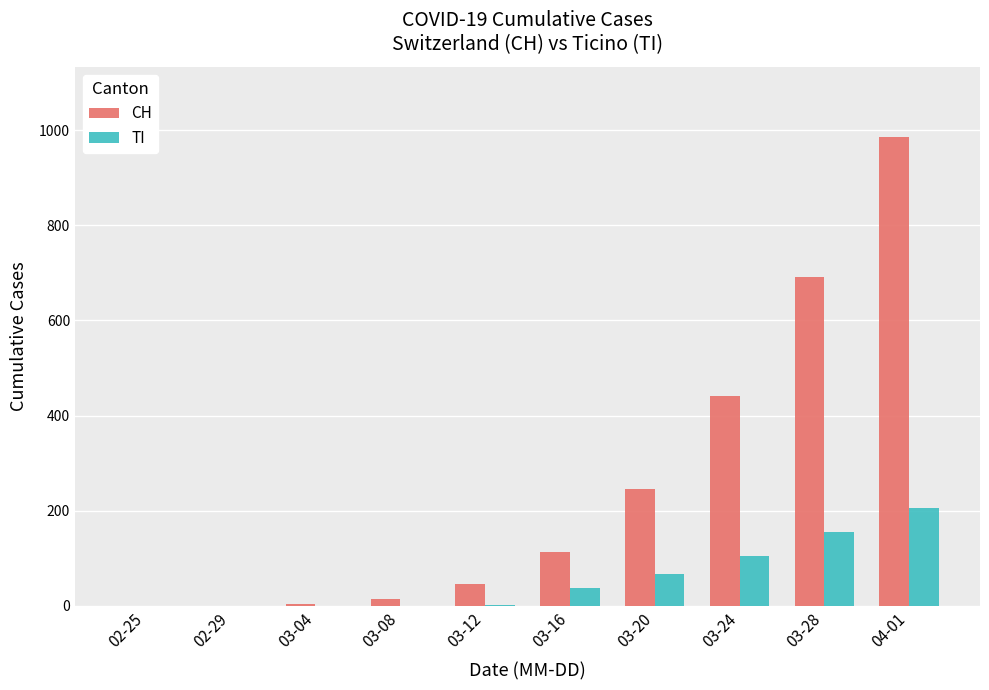

What is the difference between the CH values at 03-12 and 03-04?

43